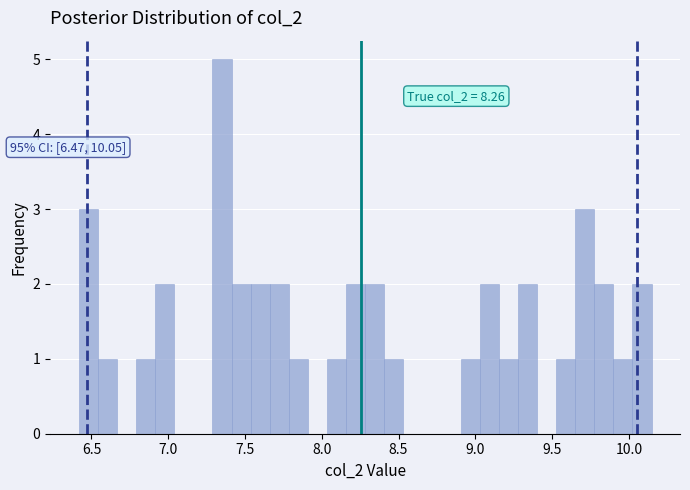

Read against the x-axis, roughly where is the centre of the tallest bar?

7.35